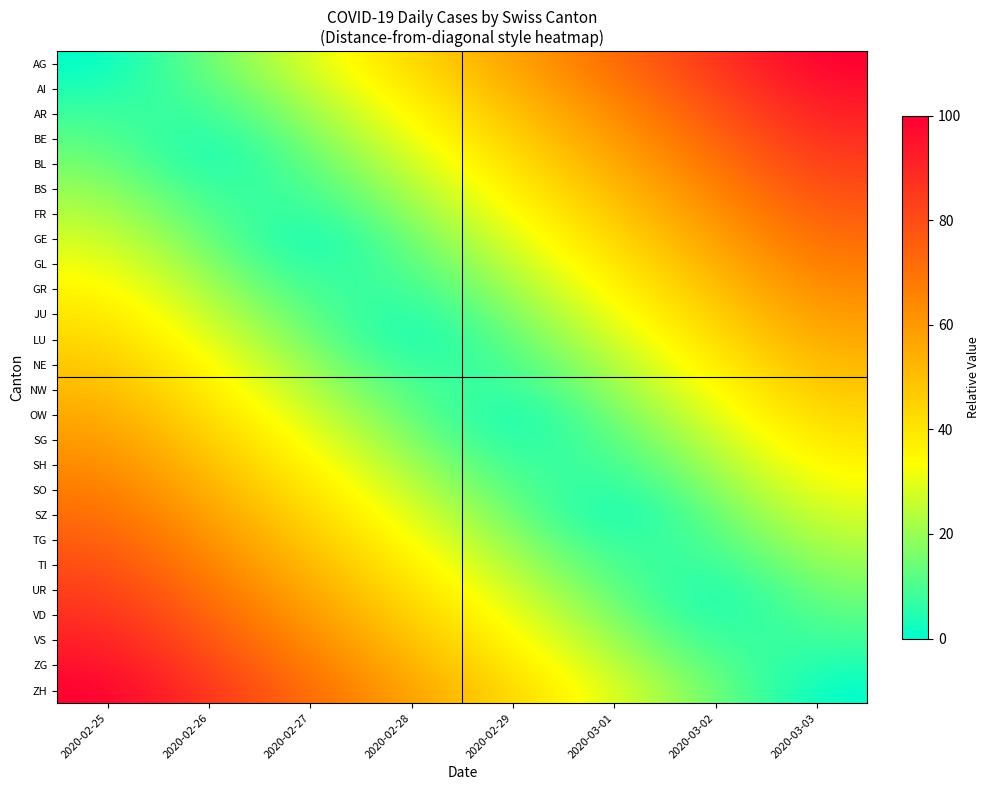

Rank the series by their maximum value, from lowest to highest.

NE, NW, LU, OW, JU, SG, GR, SH, GL, SO, GE, SZ, FR, TG, BS, TI, BL, UR, BE, VD, AR, VS, AI, ZG, AG, ZH